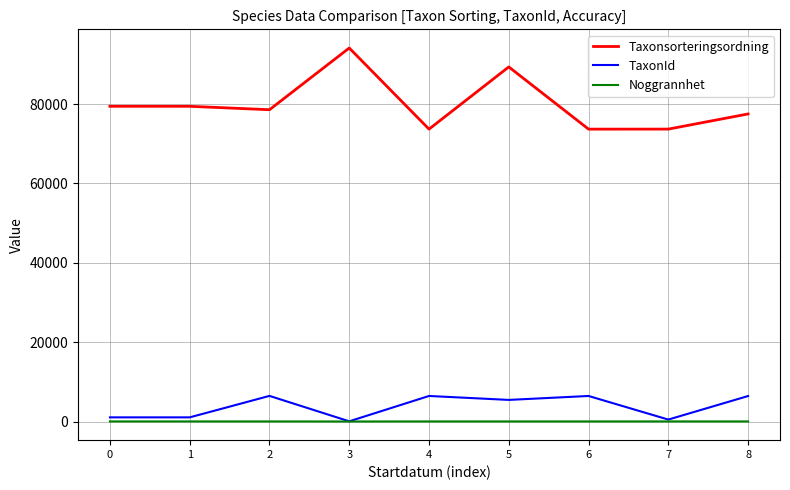

True or false: Taxonsorteringsordning and TaxonId cross at least once.

False